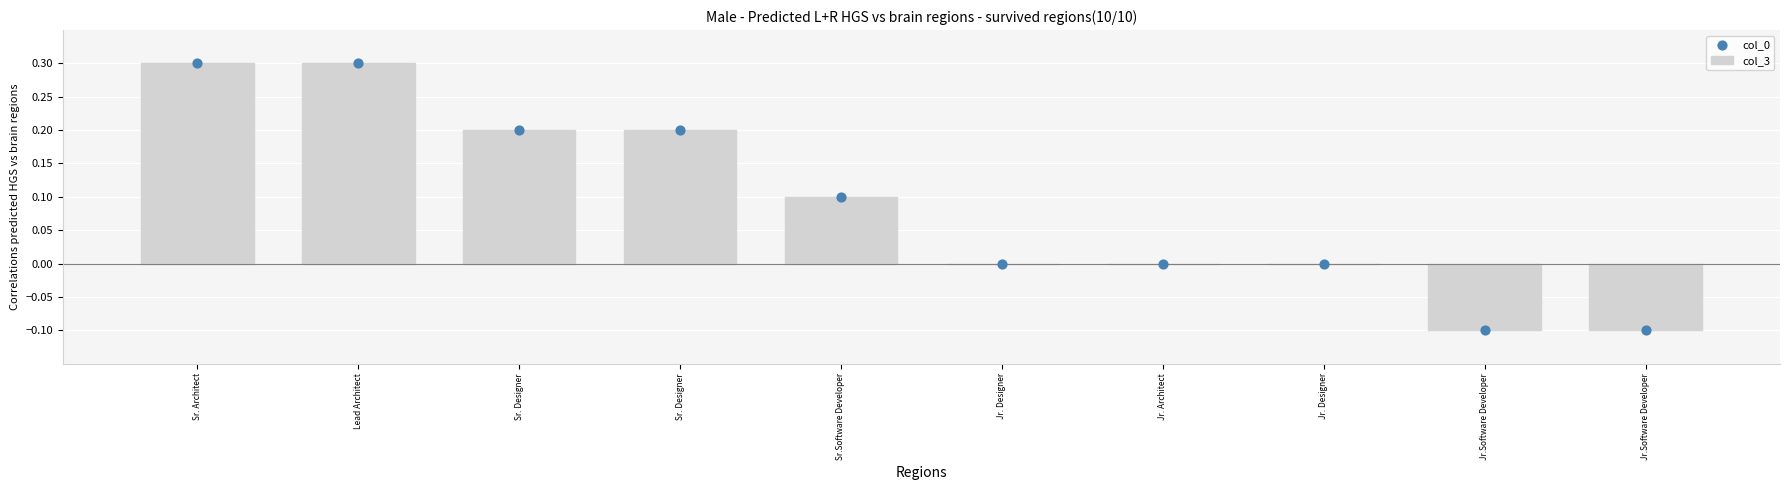

Which series contains the lowest Y value?

col_3